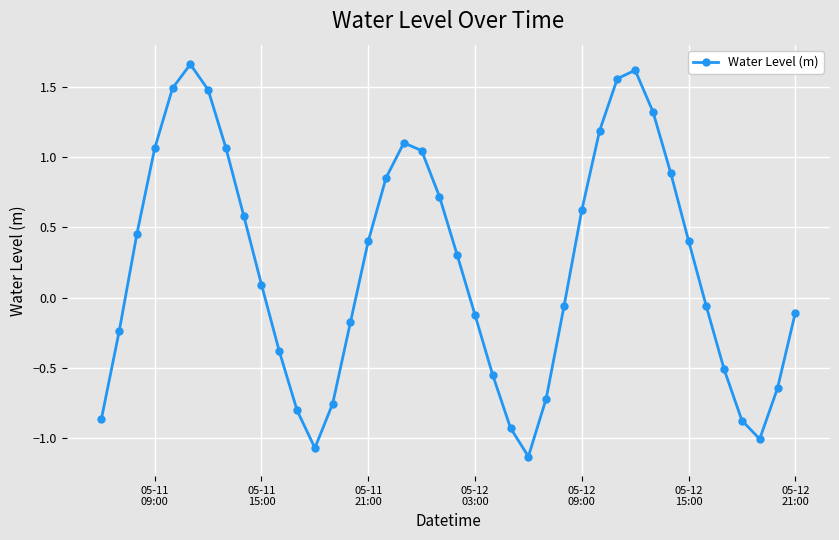

How many negative values are there?

19